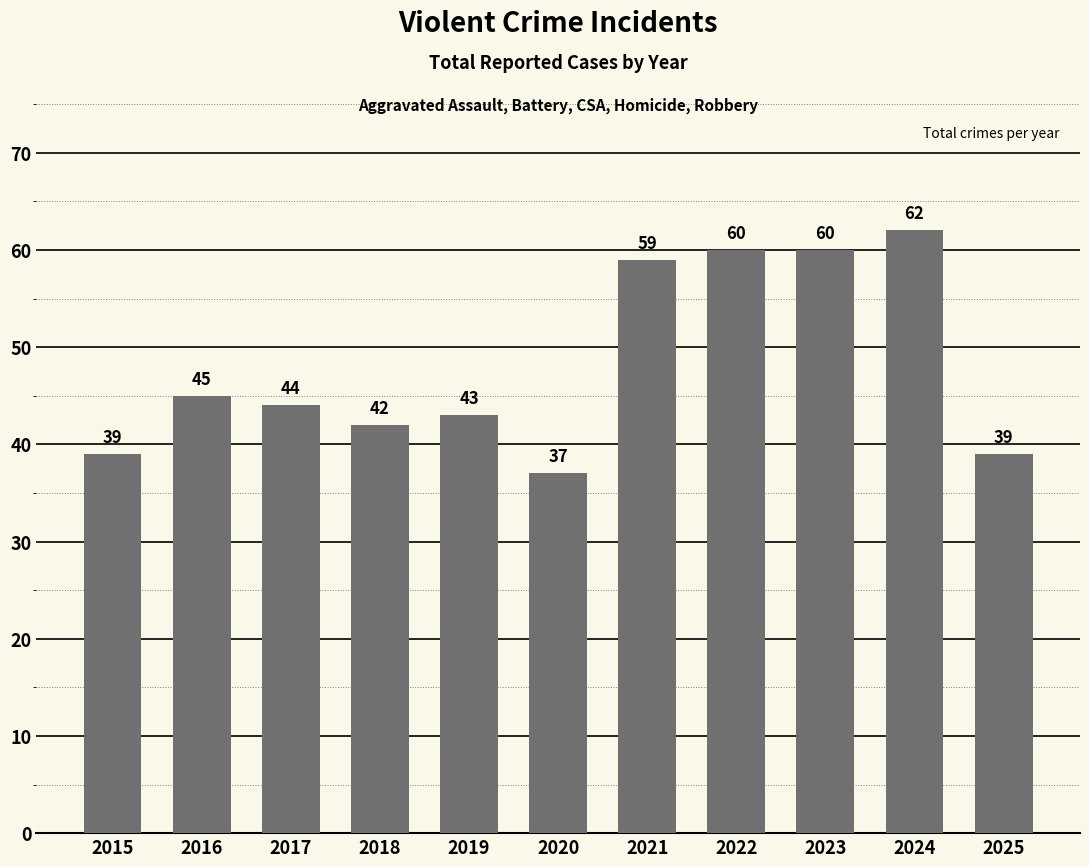

What is the value of the 2nd bar from the left?

45